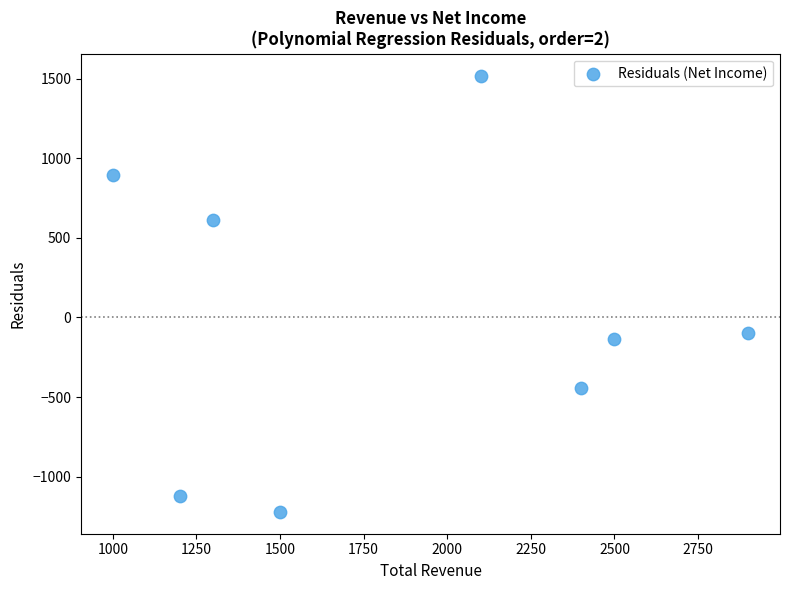

What Y value in the scatter plot is closest to 148?

-100.0